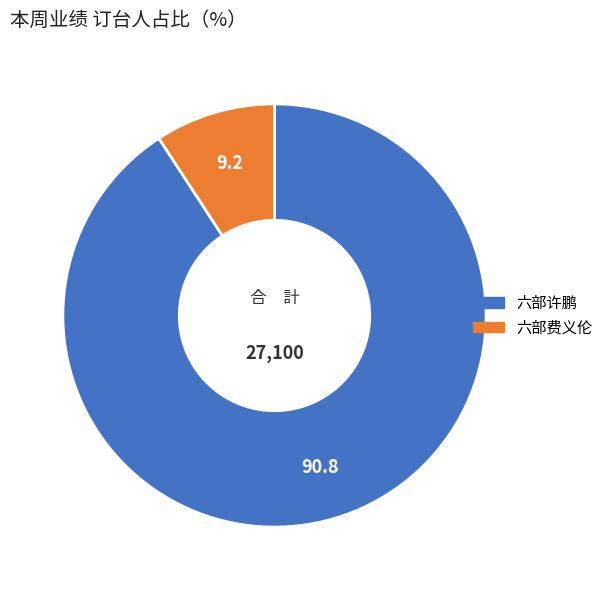

What is the smallest slice in the pie chart?

六部费义伦